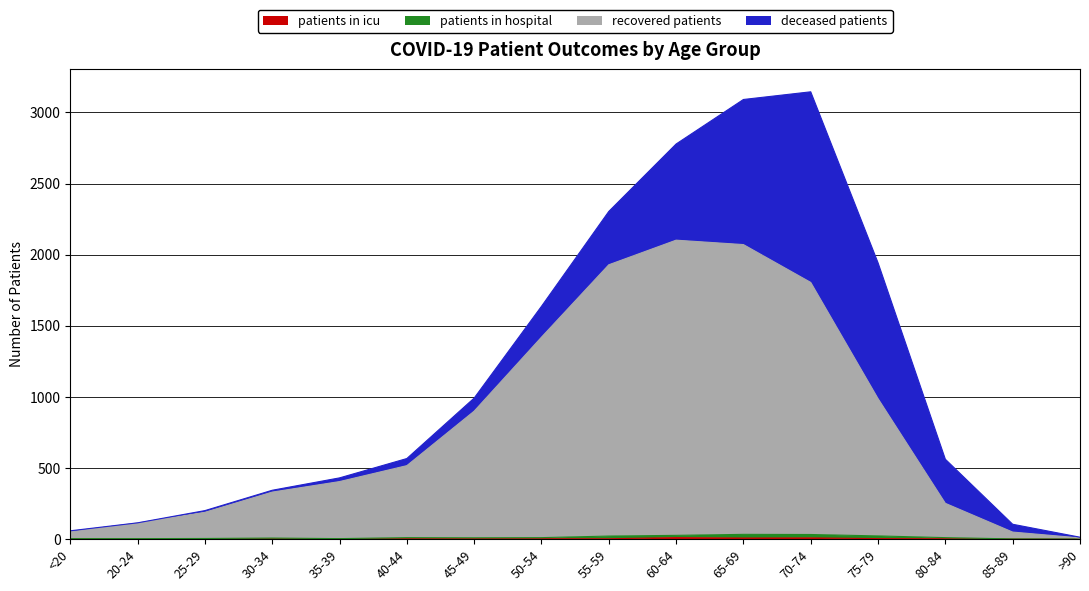

Does the chart have visible grid lines?

Yes